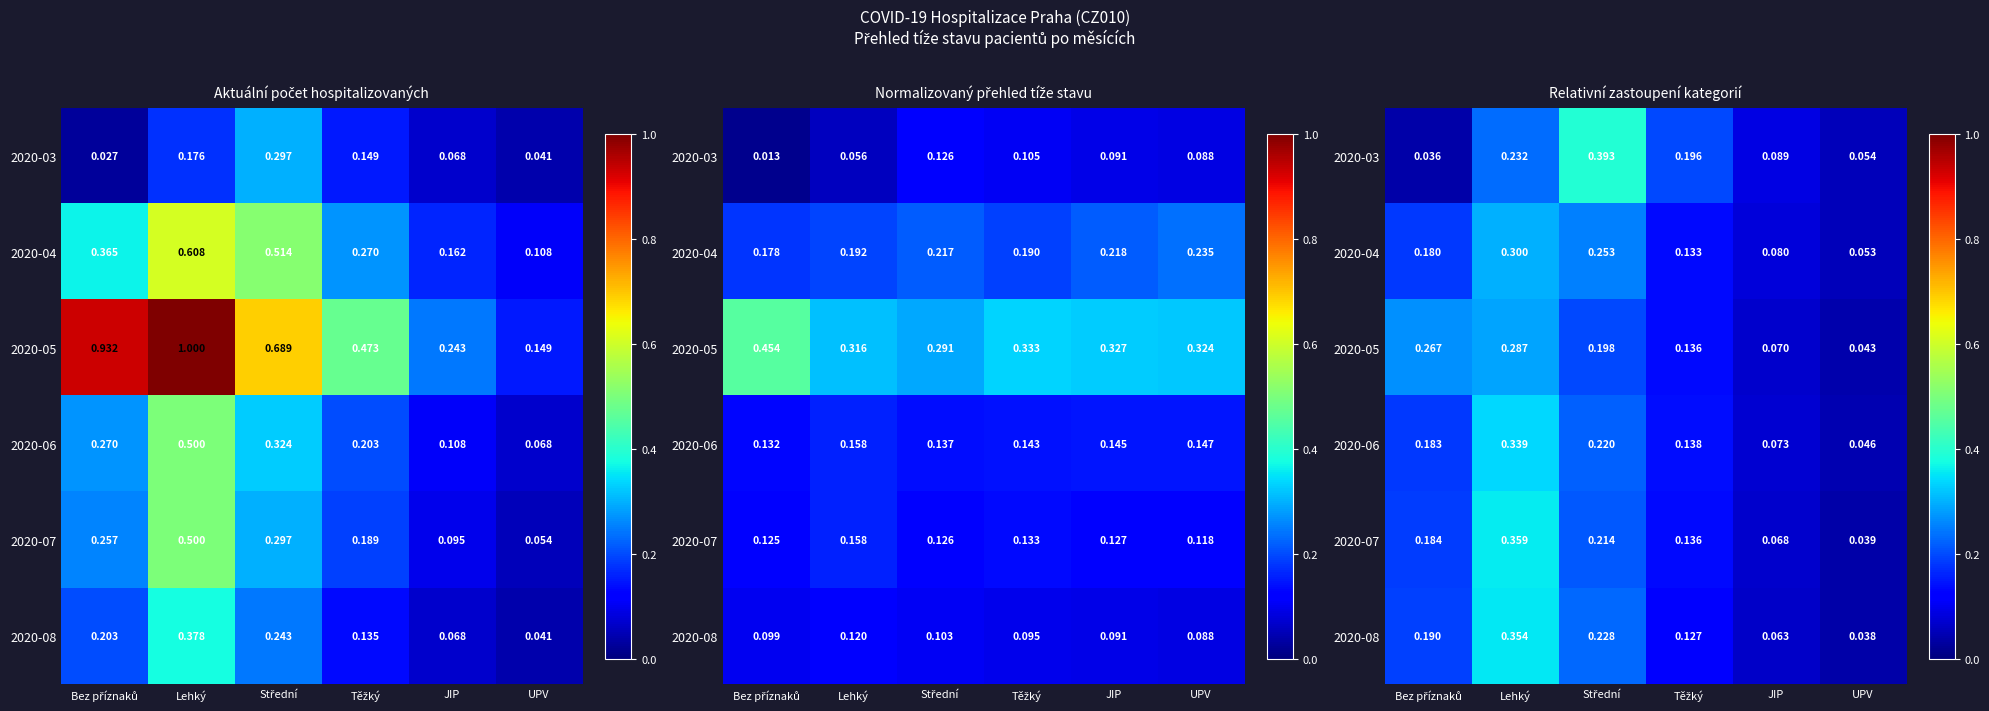

At which label is 2020-05 closest to 0?

UPV